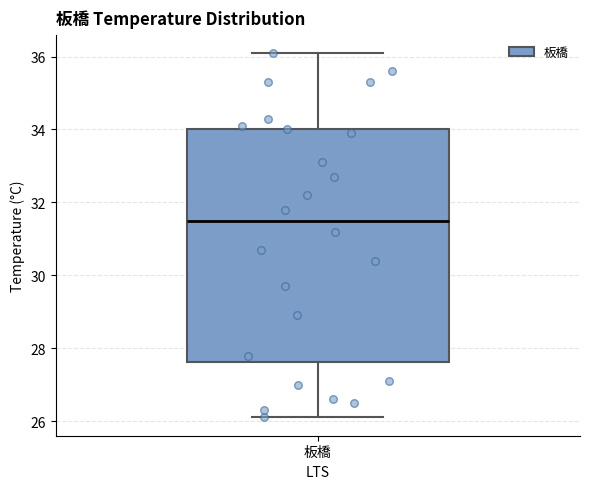

Where does the lower whisker of the box for 板橋 end on the y-axis? The values are not printed on the chart, so give them approximately, as read against the axis.

26.2